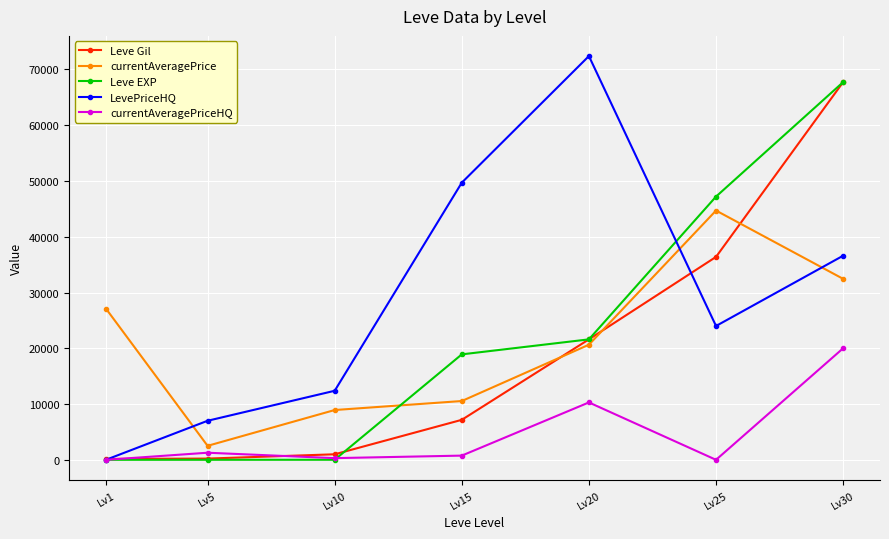

Which label corresponds to the largest value in the chart?

Lv20